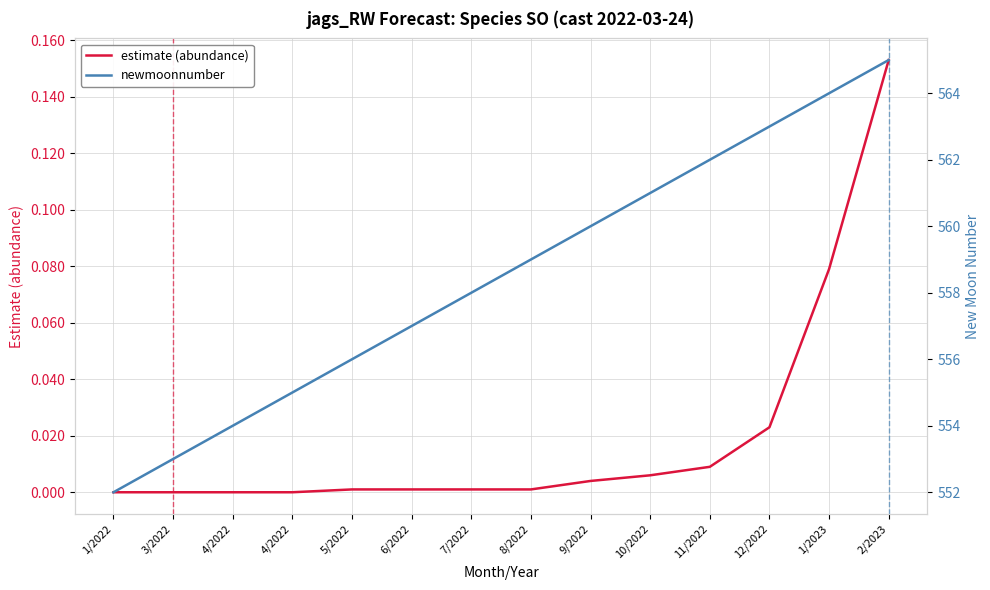

What is the greatest value displayed?

565.0